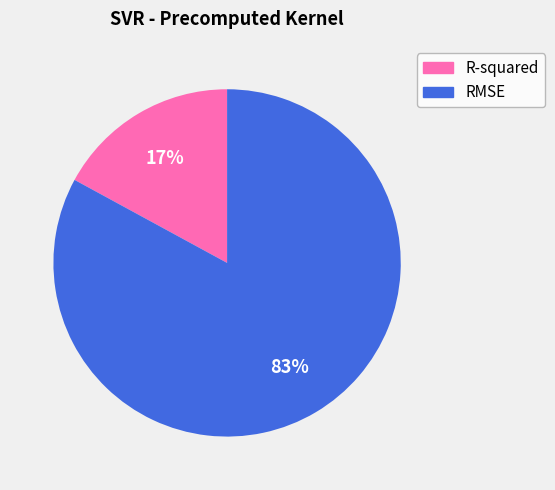

To the nearest percent, what is the difference between the R-squared and RMSE slice percentages?

66%